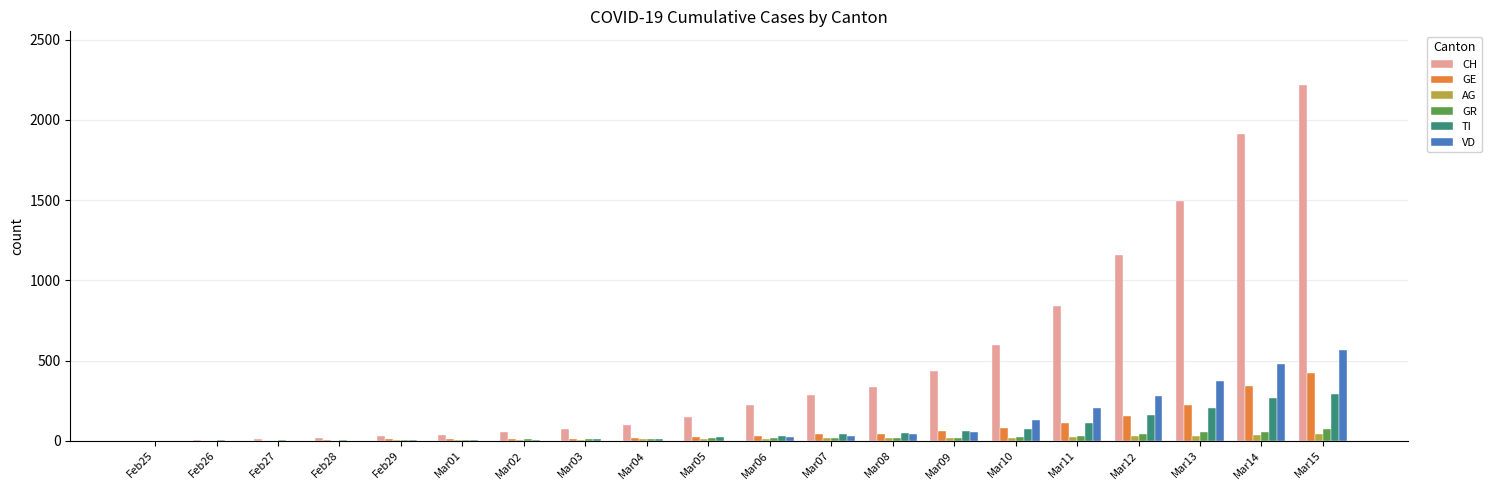

At which category does the chart reach its peak across all series?

Mar15